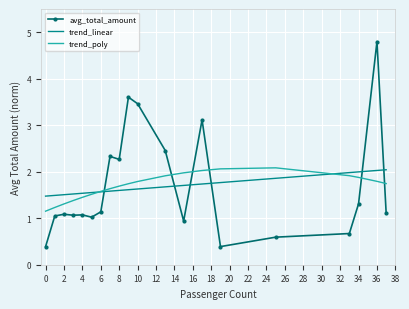

How many distinct data groups are displayed?

3